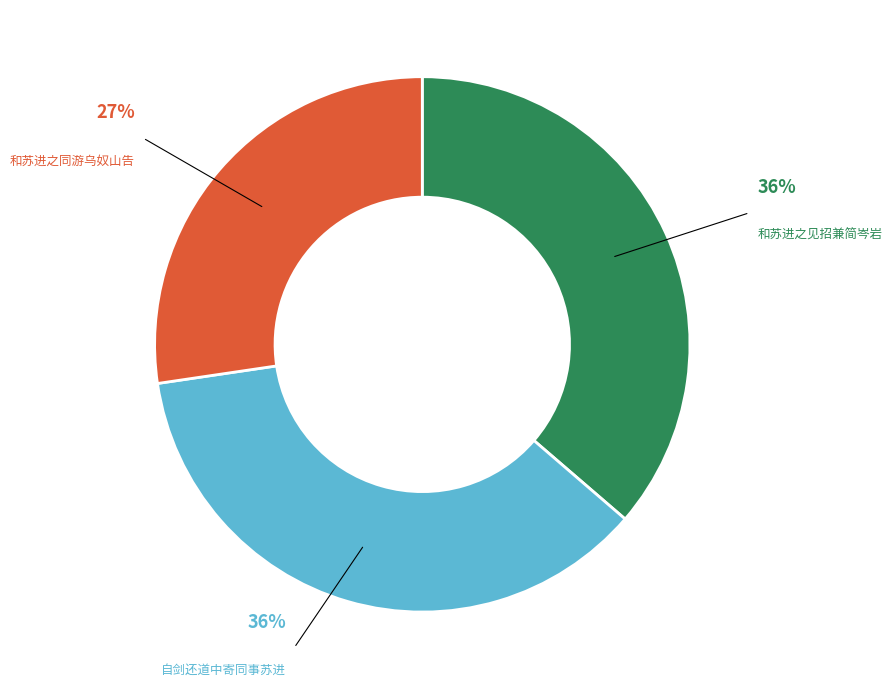

To the nearest percent, what is the difference between the largest and smallest slice percentages?

9%